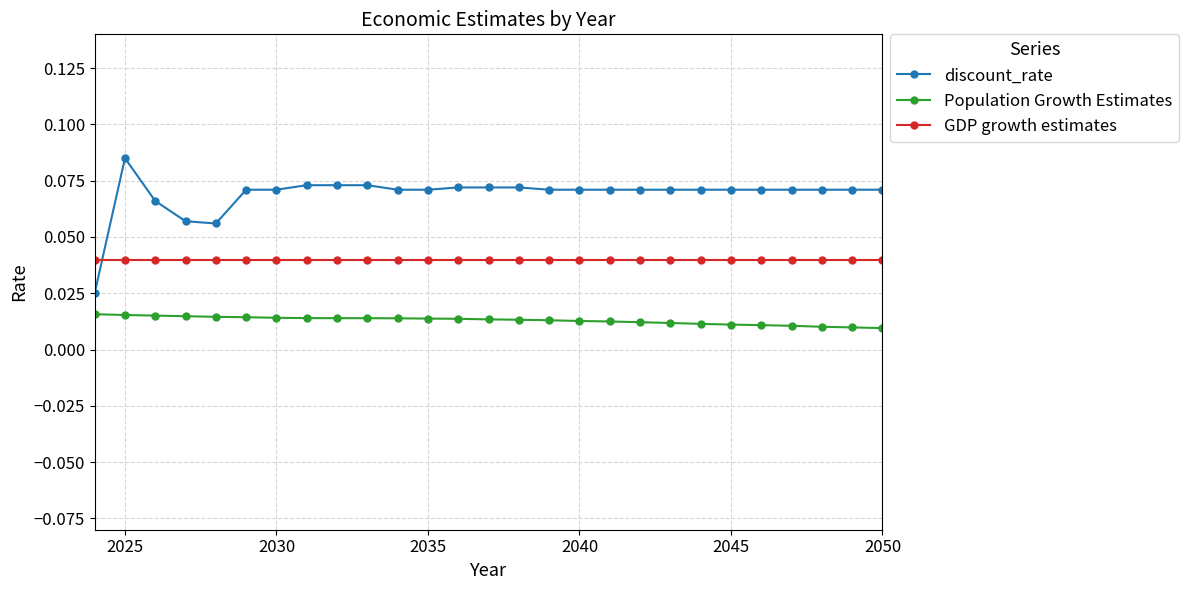

Which series has the widest spread of values?

discount_rate